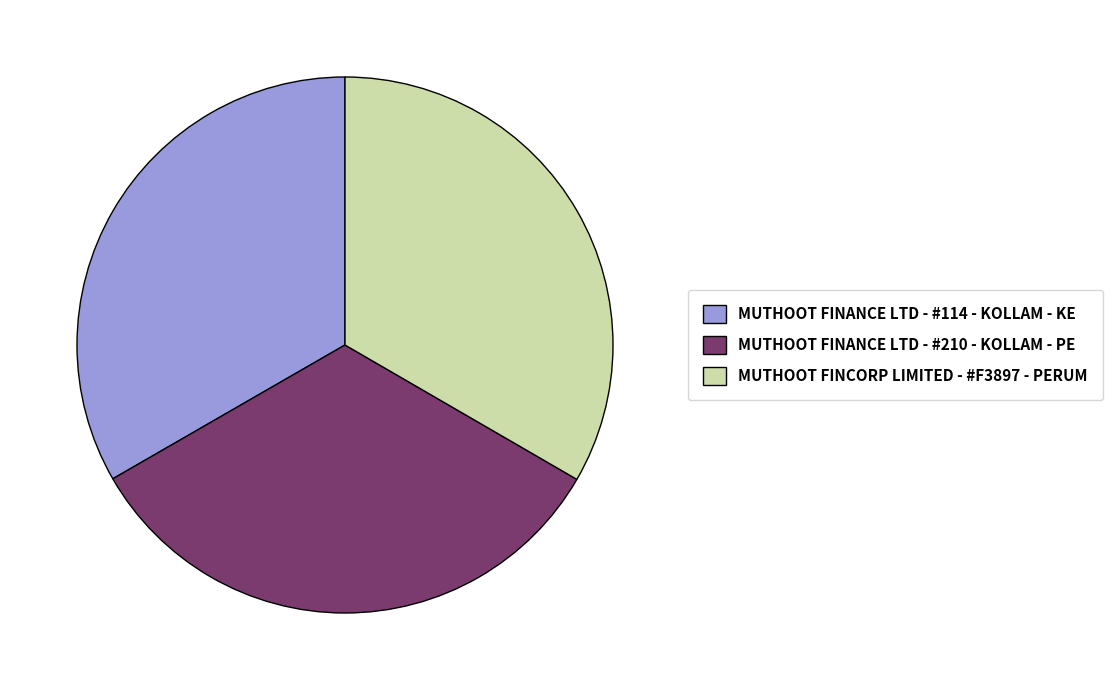

Is there any slice that represents more than half of the pie?

No